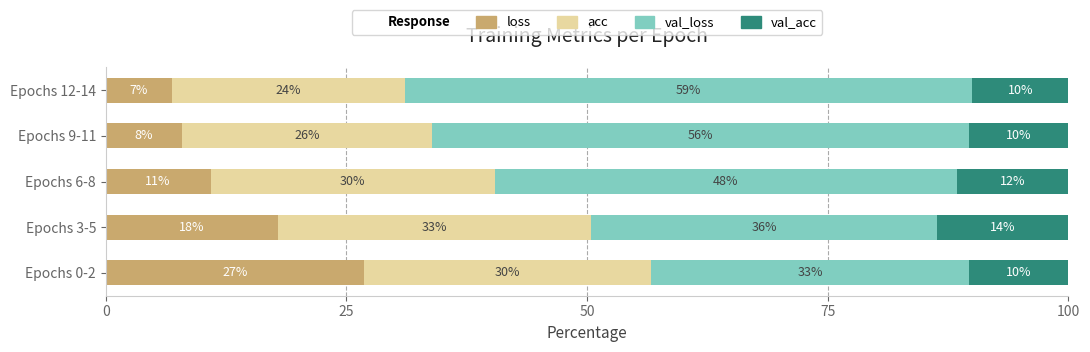

What is the highest value of the loss series?

26.8